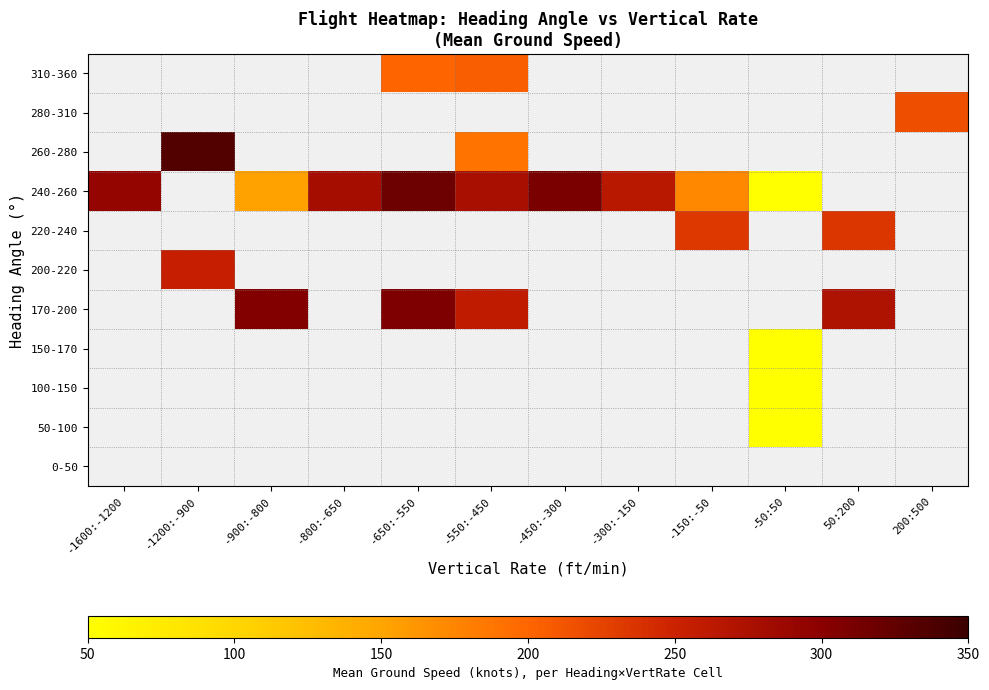

Is the value of 170-200 at -50:50 greater than the value of 100-150 at -550:-450?

No